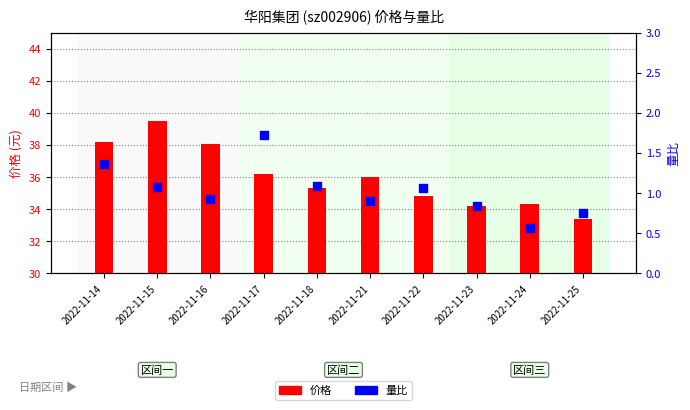

Which series contains the lowest Y value?

量比